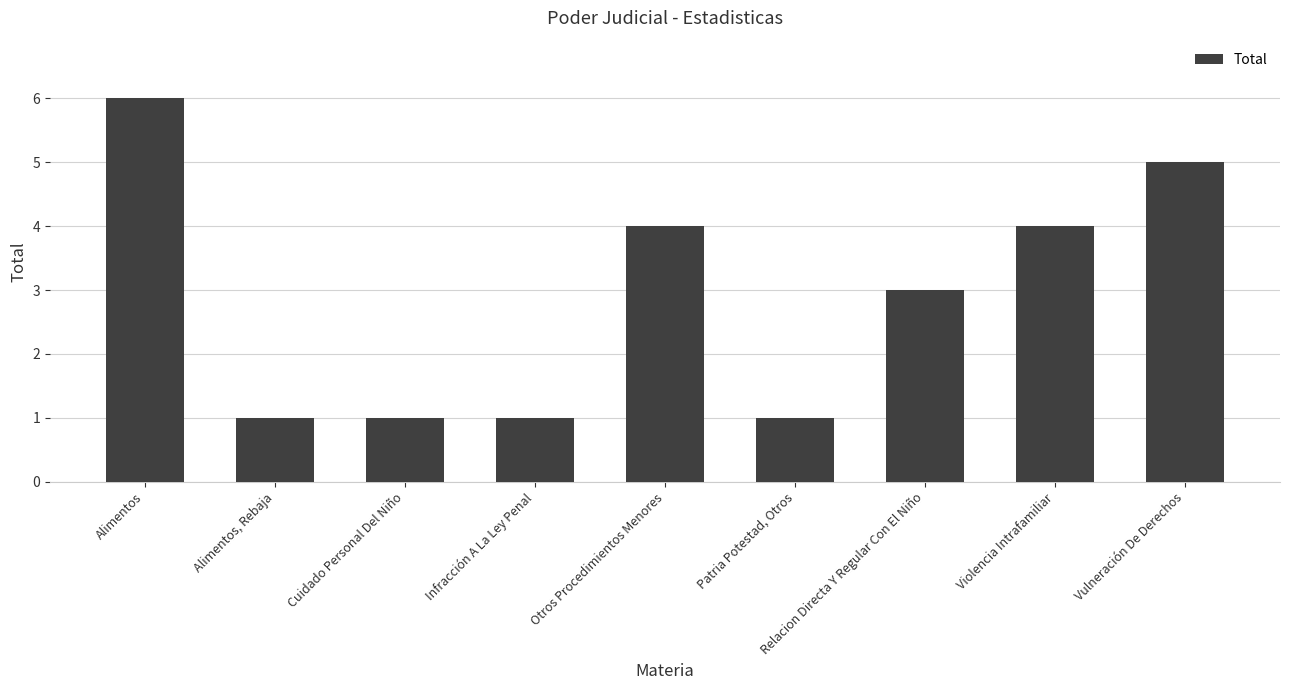

What is the sum of all values?

26